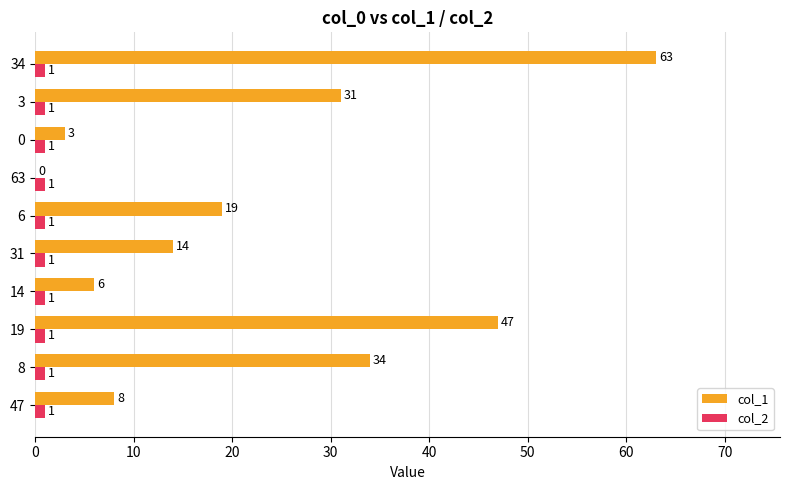

Which label corresponds to the largest value in the chart?

34